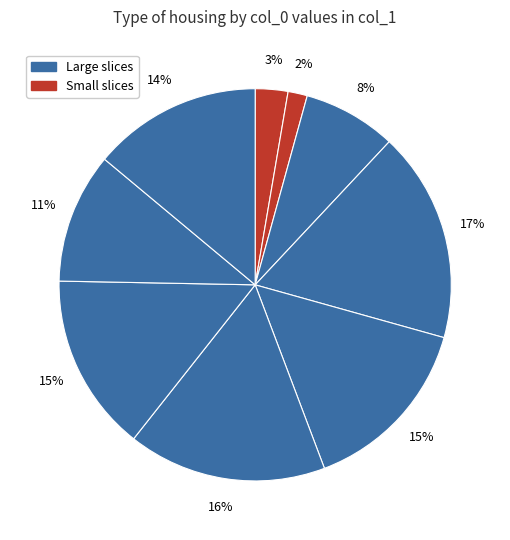

Count the number of slices in the pie.

9